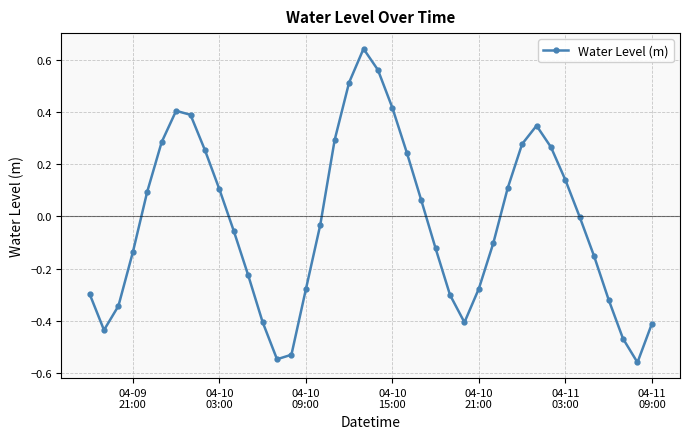

How many interior local peaks (higher than both neighbors) does the data have?

3